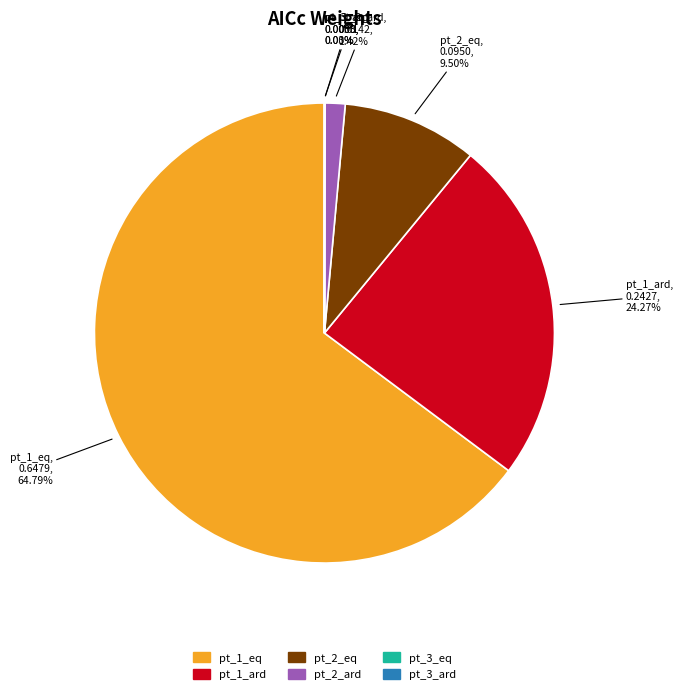

What is the majority slice?

pt_1_eq